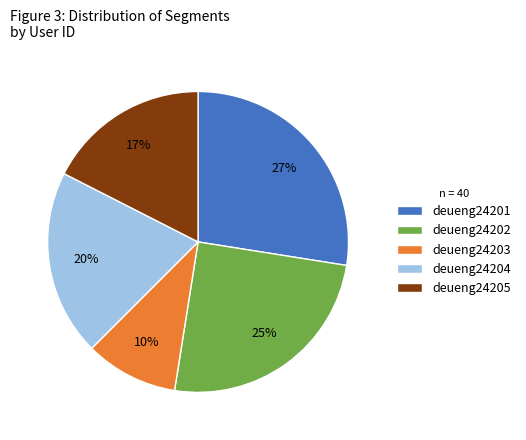

True or false: deueng24202 accounts for 7% of the total.

False